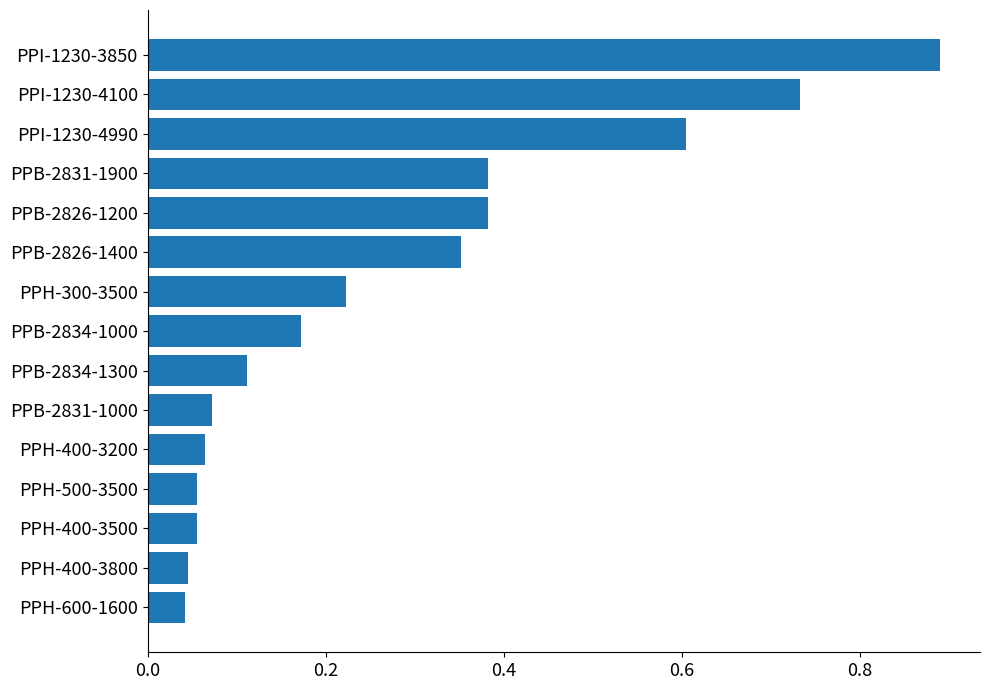

The chart shows a value of 0.0 at PPH-500-3500. True or false?

False